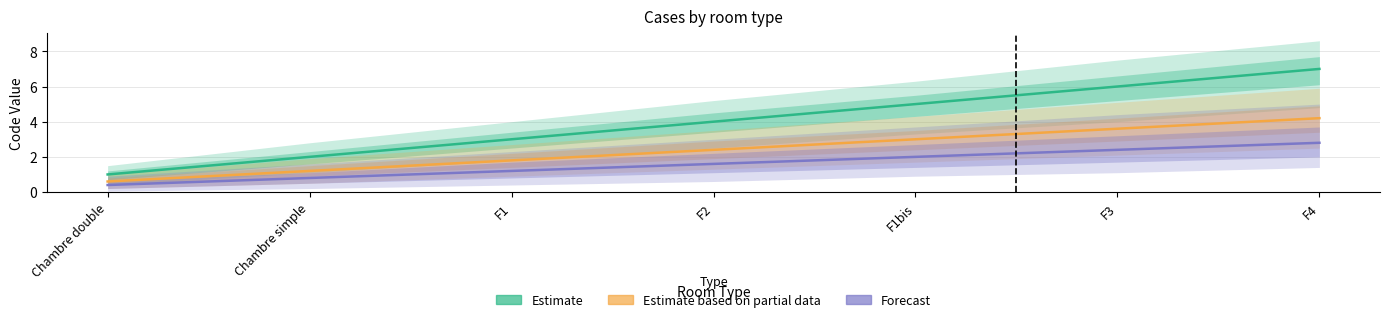

At which label does Estimate based on partial data reach its minimum?

Chambre double